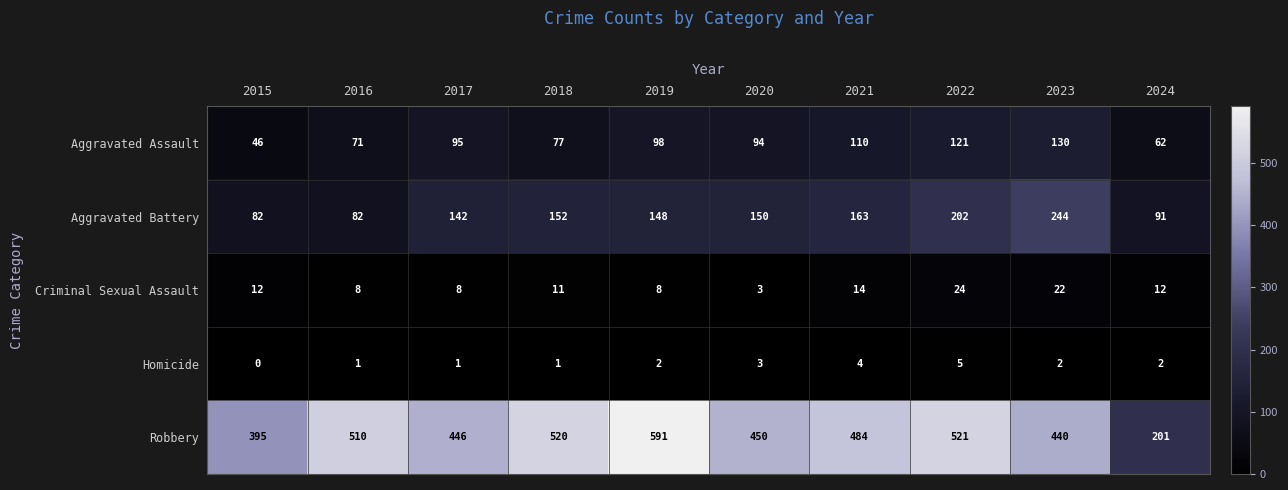

Count the number of data series in this chart.

5